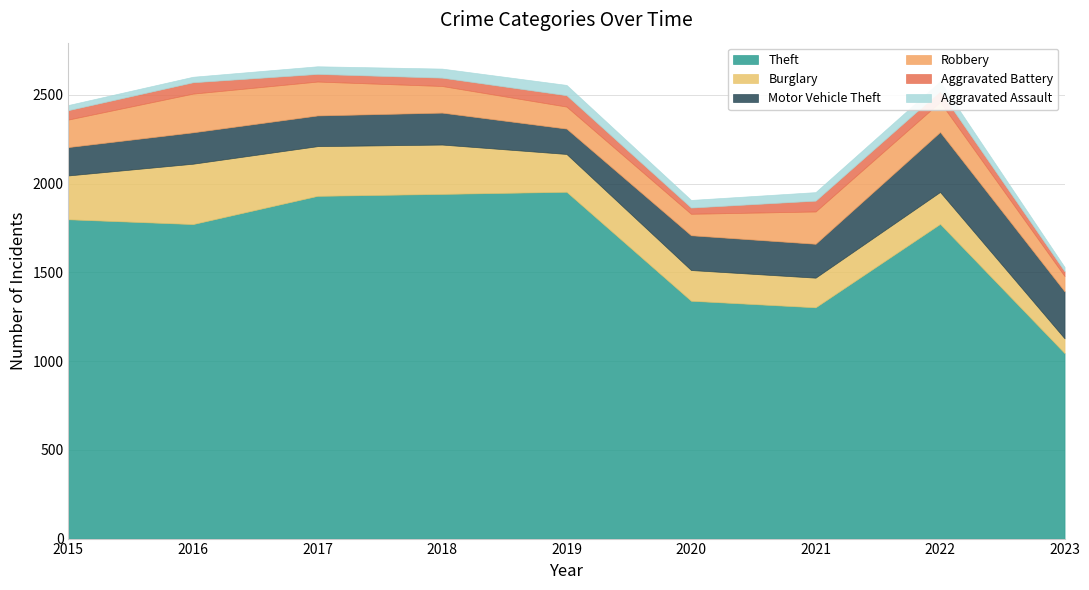

Reading right to left, what are all the values shown in this chart?

Theft: 1045	1773	1303	1340	1954	1942	1931	1772	1799
Burglary: 83	180	167	173	213	278	280	340	247
Motor Vehicle Theft: 265	338	191	196	143	180	173	177	160
Robbery: 86	169	182	121	124	150	191	218	155
Aggravated Battery: 27	62	61	35	64	47	43	64	53
Aggravated Assault: 24	54	48	43	58	51	43	31	29